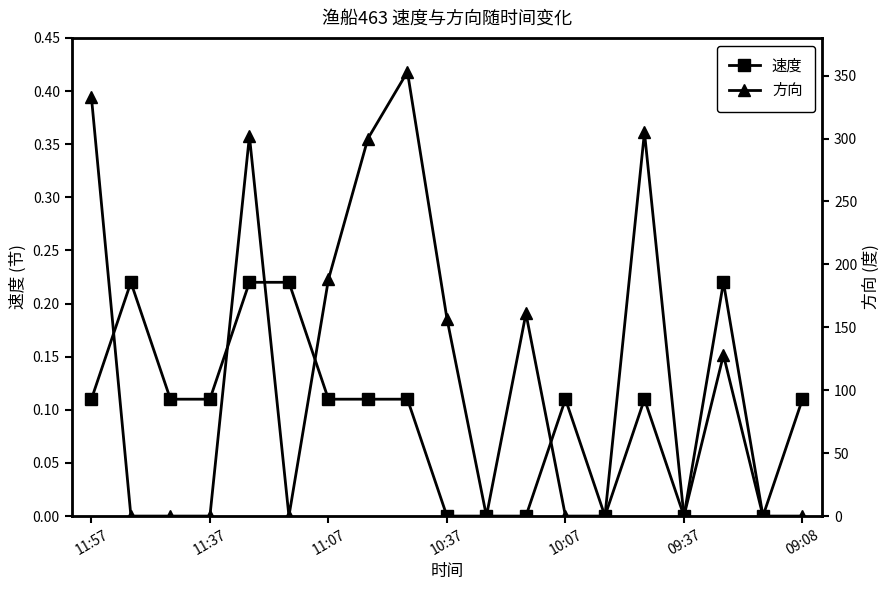

What is the difference between the maximum and minimum values in the 方向 series?

353.0